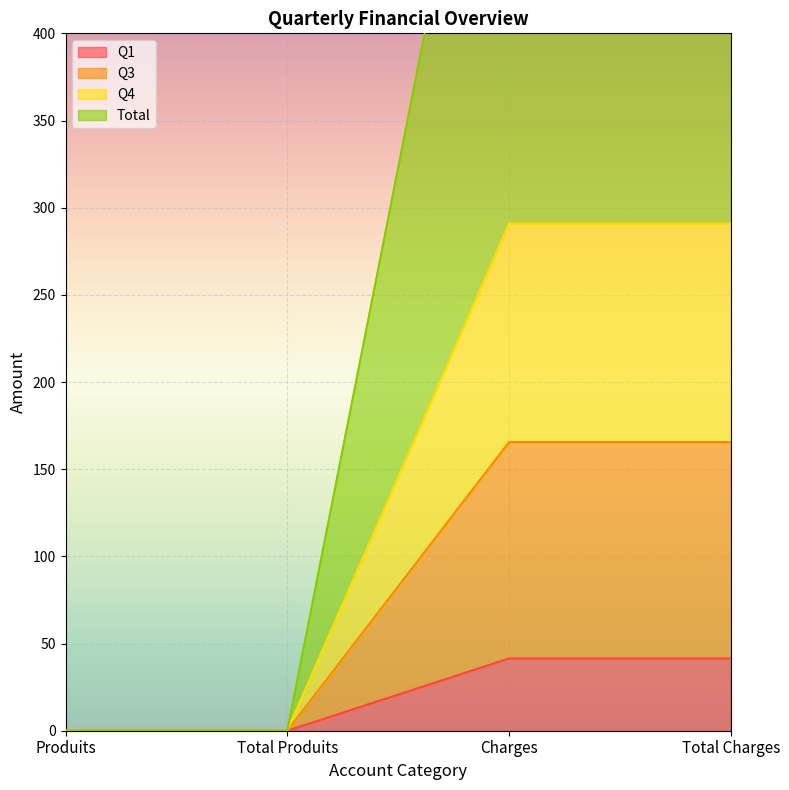

Count the number of data series in this chart.

4